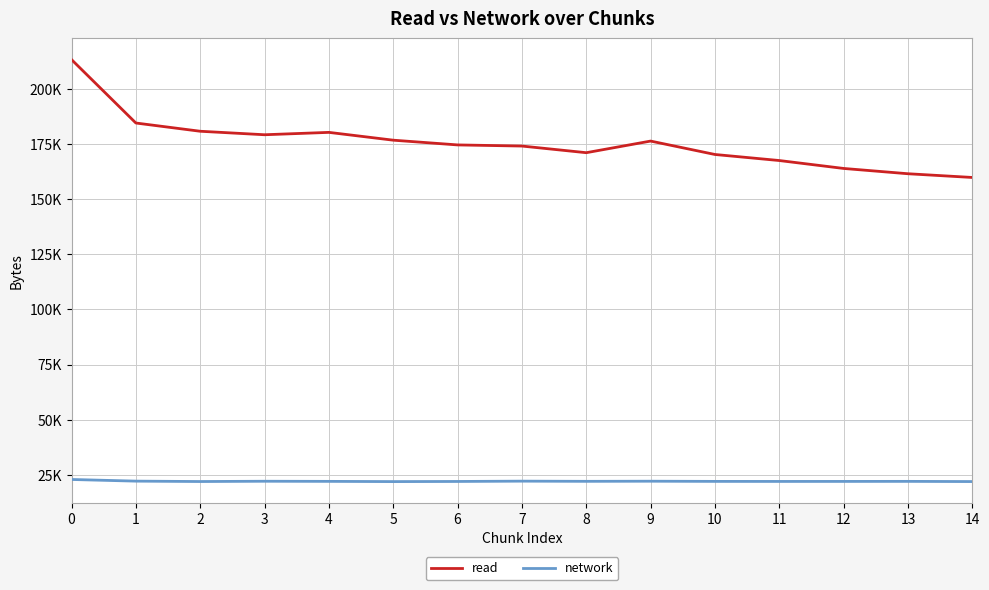

What is the maximum value for network?

22914